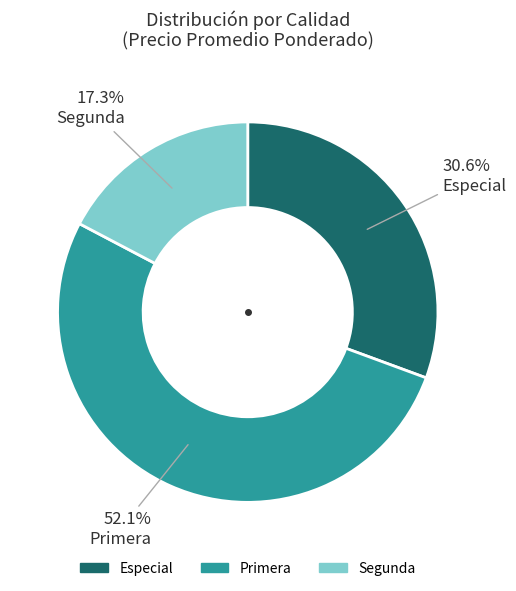

Is there any slice that represents more than half of the pie?

Yes